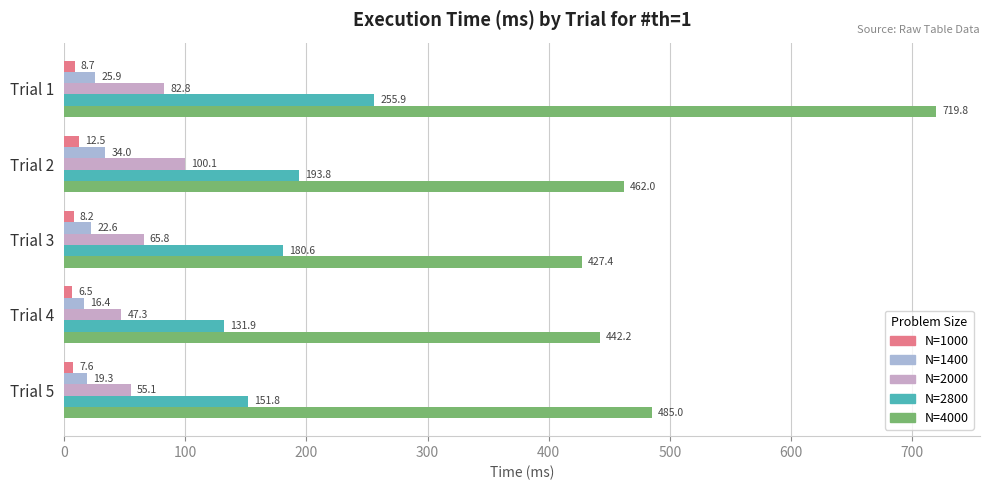

Is it true that 2000 equals 30.3 at Trial 4?

False